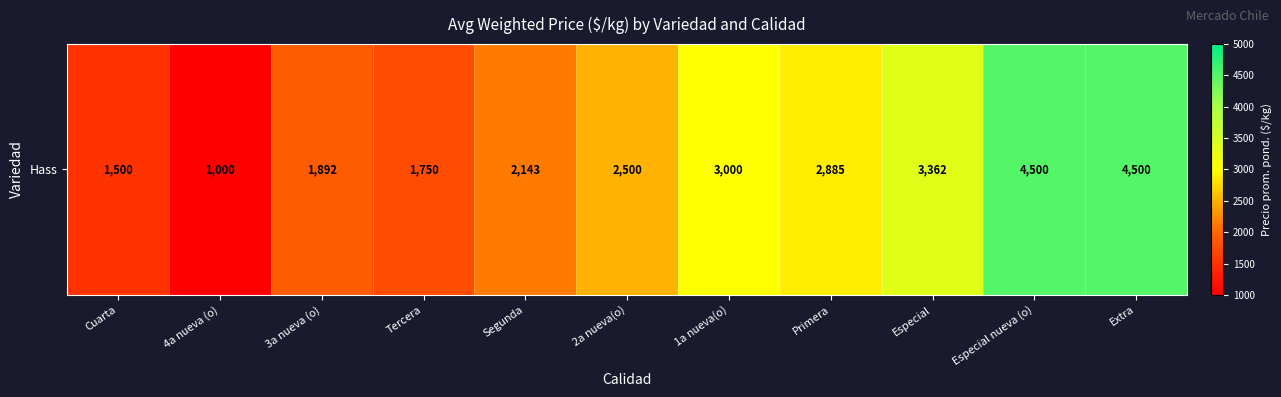

Reading left to right, extract all data points from this chart.

1500	1000	1892	1750	2143	2500	3000	2885	3362	4500	4500